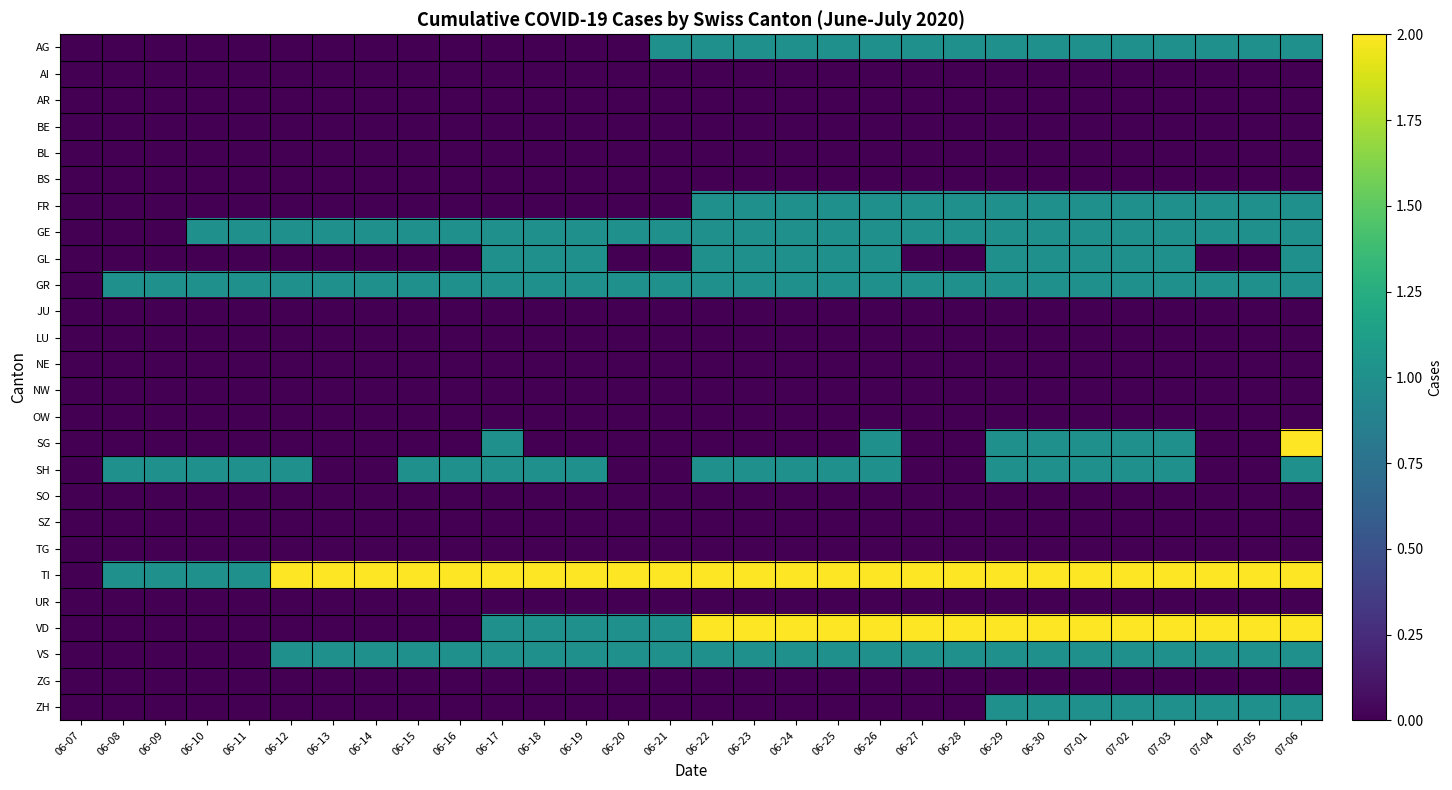

Reading right to left, list all the values displayed in this chart.

AG: 07-06=1	07-05=1	07-04=1	07-03=1	07-02=1	07-01=1	06-30=1	06-29=1	06-28=1	06-27=1	06-26=1	06-25=1	06-24=1	06-23=1	06-22=1	06-21=1	06-20=0	06-19=0	06-18=0	06-17=0	06-16=0	06-15=0	06-14=0	06-13=0	06-12=0	06-11=0	06-10=0	06-09=0	06-08=0	06-07=0
AI: 07-06=0	07-05=0	07-04=0	07-03=0	07-02=0	07-01=0	06-30=0	06-29=0	06-28=0	06-27=0	06-26=0	06-25=0	06-24=0	06-23=0	06-22=0	06-21=0	06-20=0	06-19=0	06-18=0	06-17=0	06-16=0	06-15=0	06-14=0	06-13=0	06-12=0	06-11=0	06-10=0	06-09=0	06-08=0	06-07=0
AR: 07-06=0	07-05=0	07-04=0	07-03=0	07-02=0	07-01=0	06-30=0	06-29=0	06-28=0	06-27=0	06-26=0	06-25=0	06-24=0	06-23=0	06-22=0	06-21=0	06-20=0	06-19=0	06-18=0	06-17=0	06-16=0	06-15=0	06-14=0	06-13=0	06-12=0	06-11=0	06-10=0	06-09=0	06-08=0	06-07=0
BE: 07-06=0	07-05=0	07-04=0	07-03=0	07-02=0	07-01=0	06-30=0	06-29=0	06-28=0	06-27=0	06-26=0	06-25=0	06-24=0	06-23=0	06-22=0	06-21=0	06-20=0	06-19=0	06-18=0	06-17=0	06-16=0	06-15=0	06-14=0	06-13=0	06-12=0	06-11=0	06-10=0	06-09=0	06-08=0	06-07=0
BL: 07-06=0	07-05=0	07-04=0	07-03=0	07-02=0	07-01=0	06-30=0	06-29=0	06-28=0	06-27=0	06-26=0	06-25=0	06-24=0	06-23=0	06-22=0	06-21=0	06-20=0	06-19=0	06-18=0	06-17=0	06-16=0	06-15=0	06-14=0	06-13=0	06-12=0	06-11=0	06-10=0	06-09=0	06-08=0	06-07=0
BS: 07-06=0	07-05=0	07-04=0	07-03=0	07-02=0	07-01=0	06-30=0	06-29=0	06-28=0	06-27=0	06-26=0	06-25=0	06-24=0	06-23=0	06-22=0	06-21=0	06-20=0	06-19=0	06-18=0	06-17=0	06-16=0	06-15=0	06-14=0	06-13=0	06-12=0	06-11=0	06-10=0	06-09=0	06-08=0	06-07=0
FR: 07-06=1	07-05=1	07-04=1	07-03=1	07-02=1	07-01=1	06-30=1	06-29=1	06-28=1	06-27=1	06-26=1	06-25=1	06-24=1	06-23=1	06-22=1	06-21=0	06-20=0	06-19=0	06-18=0	06-17=0	06-16=0	06-15=0	06-14=0	06-13=0	06-12=0	06-11=0	06-10=0	06-09=0	06-08=0	06-07=0
GE: 07-06=1	07-05=1	07-04=1	07-03=1	07-02=1	07-01=1	06-30=1	06-29=1	06-28=1	06-27=1	06-26=1	06-25=1	06-24=1	06-23=1	06-22=1	06-21=1	06-20=1	06-19=1	06-18=1	06-17=1	06-16=1	06-15=1	06-14=1	06-13=1	06-12=1	06-11=1	06-10=1	06-09=0	06-08=0	06-07=0
GL: 07-06=1	07-05=0	07-04=0	07-03=1	07-02=1	07-01=1	06-30=1	06-29=1	06-28=0	06-27=0	06-26=1	06-25=1	06-24=1	06-23=1	06-22=1	06-21=0	06-20=0	06-19=1	06-18=1	06-17=1	06-16=0	06-15=0	06-14=0	06-13=0	06-12=0	06-11=0	06-10=0	06-09=0	06-08=0	06-07=0
GR: 07-06=1	07-05=1	07-04=1	07-03=1	07-02=1	07-01=1	06-30=1	06-29=1	06-28=1	06-27=1	06-26=1	06-25=1	06-24=1	06-23=1	06-22=1	06-21=1	06-20=1	06-19=1	06-18=1	06-17=1	06-16=1	06-15=1	06-14=1	06-13=1	06-12=1	06-11=1	06-10=1	06-09=1	06-08=1	06-07=0
JU: 07-06=0	07-05=0	07-04=0	07-03=0	07-02=0	07-01=0	06-30=0	06-29=0	06-28=0	06-27=0	06-26=0	06-25=0	06-24=0	06-23=0	06-22=0	06-21=0	06-20=0	06-19=0	06-18=0	06-17=0	06-16=0	06-15=0	06-14=0	06-13=0	06-12=0	06-11=0	06-10=0	06-09=0	06-08=0	06-07=0
LU: 07-06=0	07-05=0	07-04=0	07-03=0	07-02=0	07-01=0	06-30=0	06-29=0	06-28=0	06-27=0	06-26=0	06-25=0	06-24=0	06-23=0	06-22=0	06-21=0	06-20=0	06-19=0	06-18=0	06-17=0	06-16=0	06-15=0	06-14=0	06-13=0	06-12=0	06-11=0	06-10=0	06-09=0	06-08=0	06-07=0
NE: 07-06=0	07-05=0	07-04=0	07-03=0	07-02=0	07-01=0	06-30=0	06-29=0	06-28=0	06-27=0	06-26=0	06-25=0	06-24=0	06-23=0	06-22=0	06-21=0	06-20=0	06-19=0	06-18=0	06-17=0	06-16=0	06-15=0	06-14=0	06-13=0	06-12=0	06-11=0	06-10=0	06-09=0	06-08=0	06-07=0
NW: 07-06=0	07-05=0	07-04=0	07-03=0	07-02=0	07-01=0	06-30=0	06-29=0	06-28=0	06-27=0	06-26=0	06-25=0	06-24=0	06-23=0	06-22=0	06-21=0	06-20=0	06-19=0	06-18=0	06-17=0	06-16=0	06-15=0	06-14=0	06-13=0	06-12=0	06-11=0	06-10=0	06-09=0	06-08=0	06-07=0
OW: 07-06=0	07-05=0	07-04=0	07-03=0	07-02=0	07-01=0	06-30=0	06-29=0	06-28=0	06-27=0	06-26=0	06-25=0	06-24=0	06-23=0	06-22=0	06-21=0	06-20=0	06-19=0	06-18=0	06-17=0	06-16=0	06-15=0	06-14=0	06-13=0	06-12=0	06-11=0	06-10=0	06-09=0	06-08=0	06-07=0
SG: 07-06=2	07-05=0	07-04=0	07-03=1	07-02=1	07-01=1	06-30=1	06-29=1	06-28=0	06-27=0	06-26=1	06-25=0	06-24=0	06-23=0	06-22=0	06-21=0	06-20=0	06-19=0	06-18=0	06-17=1	06-16=0	06-15=0	06-14=0	06-13=0	06-12=0	06-11=0	06-10=0	06-09=0	06-08=0	06-07=0
SH: 07-06=1	07-05=0	07-04=0	07-03=1	07-02=1	07-01=1	06-30=1	06-29=1	06-28=0	06-27=0	06-26=1	06-25=1	06-24=1	06-23=1	06-22=1	06-21=0	06-20=0	06-19=1	06-18=1	06-17=1	06-16=1	06-15=1	06-14=0	06-13=0	06-12=1	06-11=1	06-10=1	06-09=1	06-08=1	06-07=0
SO: 07-06=0	07-05=0	07-04=0	07-03=0	07-02=0	07-01=0	06-30=0	06-29=0	06-28=0	06-27=0	06-26=0	06-25=0	06-24=0	06-23=0	06-22=0	06-21=0	06-20=0	06-19=0	06-18=0	06-17=0	06-16=0	06-15=0	06-14=0	06-13=0	06-12=0	06-11=0	06-10=0	06-09=0	06-08=0	06-07=0
SZ: 07-06=0	07-05=0	07-04=0	07-03=0	07-02=0	07-01=0	06-30=0	06-29=0	06-28=0	06-27=0	06-26=0	06-25=0	06-24=0	06-23=0	06-22=0	06-21=0	06-20=0	06-19=0	06-18=0	06-17=0	06-16=0	06-15=0	06-14=0	06-13=0	06-12=0	06-11=0	06-10=0	06-09=0	06-08=0	06-07=0
TG: 07-06=0	07-05=0	07-04=0	07-03=0	07-02=0	07-01=0	06-30=0	06-29=0	06-28=0	06-27=0	06-26=0	06-25=0	06-24=0	06-23=0	06-22=0	06-21=0	06-20=0	06-19=0	06-18=0	06-17=0	06-16=0	06-15=0	06-14=0	06-13=0	06-12=0	06-11=0	06-10=0	06-09=0	06-08=0	06-07=0
TI: 07-06=2	07-05=2	07-04=2	07-03=2	07-02=2	07-01=2	06-30=2	06-29=2	06-28=2	06-27=2	06-26=2	06-25=2	06-24=2	06-23=2	06-22=2	06-21=2	06-20=2	06-19=2	06-18=2	06-17=2	06-16=2	06-15=2	06-14=2	06-13=2	06-12=2	06-11=1	06-10=1	06-09=1	06-08=1	06-07=0
UR: 07-06=0	07-05=0	07-04=0	07-03=0	07-02=0	07-01=0	06-30=0	06-29=0	06-28=0	06-27=0	06-26=0	06-25=0	06-24=0	06-23=0	06-22=0	06-21=0	06-20=0	06-19=0	06-18=0	06-17=0	06-16=0	06-15=0	06-14=0	06-13=0	06-12=0	06-11=0	06-10=0	06-09=0	06-08=0	06-07=0
VD: 07-06=2	07-05=2	07-04=2	07-03=2	07-02=2	07-01=2	06-30=2	06-29=2	06-28=2	06-27=2	06-26=2	06-25=2	06-24=2	06-23=2	06-22=2	06-21=1	06-20=1	06-19=1	06-18=1	06-17=1	06-16=0	06-15=0	06-14=0	06-13=0	06-12=0	06-11=0	06-10=0	06-09=0	06-08=0	06-07=0
VS: 07-06=1	07-05=1	07-04=1	07-03=1	07-02=1	07-01=1	06-30=1	06-29=1	06-28=1	06-27=1	06-26=1	06-25=1	06-24=1	06-23=1	06-22=1	06-21=1	06-20=1	06-19=1	06-18=1	06-17=1	06-16=1	06-15=1	06-14=1	06-13=1	06-12=1	06-11=0	06-10=0	06-09=0	06-08=0	06-07=0
ZG: 07-06=0	07-05=0	07-04=0	07-03=0	07-02=0	07-01=0	06-30=0	06-29=0	06-28=0	06-27=0	06-26=0	06-25=0	06-24=0	06-23=0	06-22=0	06-21=0	06-20=0	06-19=0	06-18=0	06-17=0	06-16=0	06-15=0	06-14=0	06-13=0	06-12=0	06-11=0	06-10=0	06-09=0	06-08=0	06-07=0
ZH: 07-06=1	07-05=1	07-04=1	07-03=1	07-02=1	07-01=1	06-30=1	06-29=1	06-28=0	06-27=0	06-26=0	06-25=0	06-24=0	06-23=0	06-22=0	06-21=0	06-20=0	06-19=0	06-18=0	06-17=0	06-16=0	06-15=0	06-14=0	06-13=0	06-12=0	06-11=0	06-10=0	06-09=0	06-08=0	06-07=0